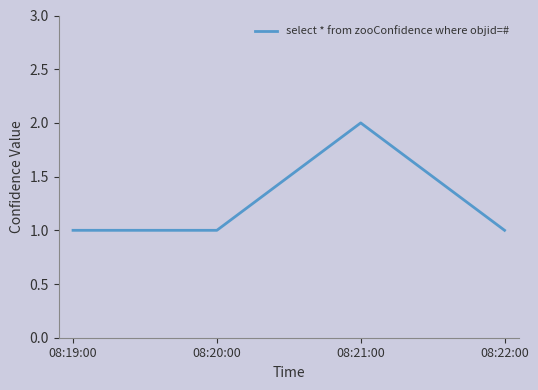

Where is the first local maximum?

08:21:00